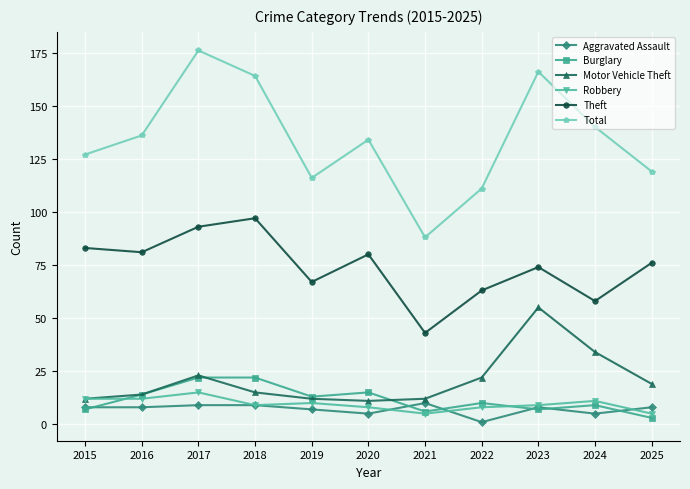

True or false: Motor Vehicle Theft and Theft intersect in this chart.

False